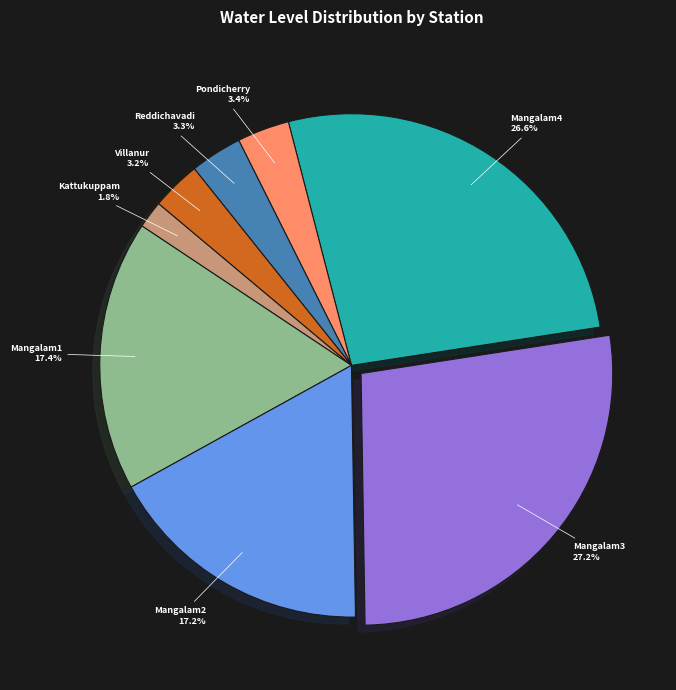

Count the number of slices in the pie.

8